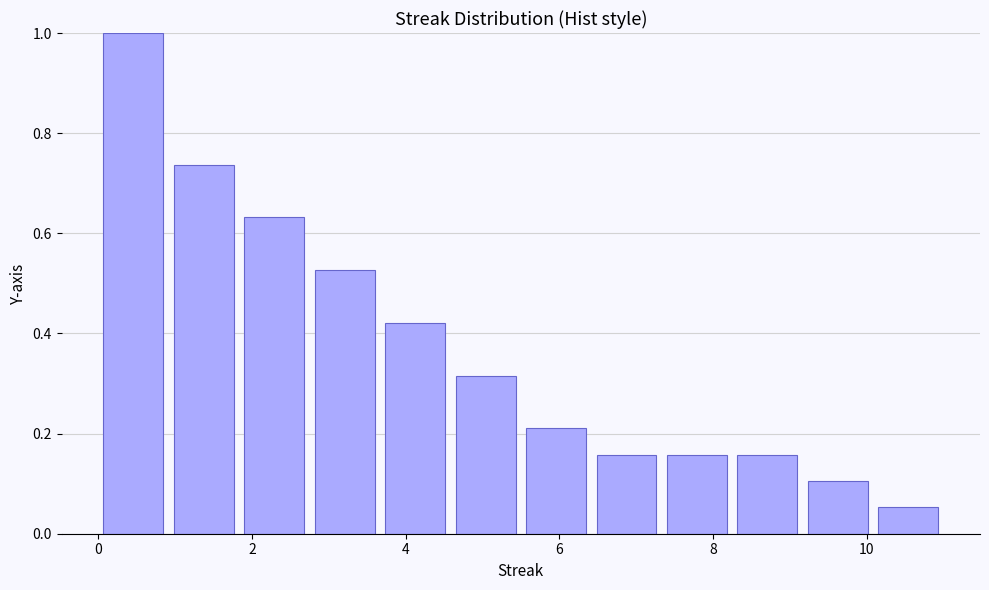

What is the height of the bar covering 1.8 to 2.8 on the x-axis? Neither the bar edges nor the heights are printed on the chart, so give them approximately, as read against the axes.

0.64